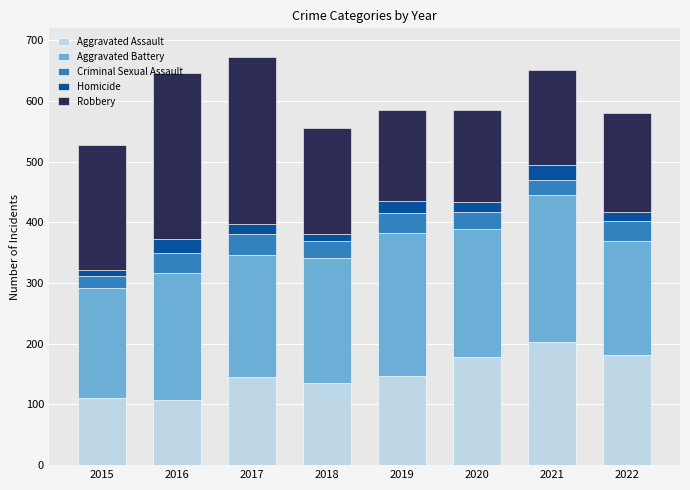

What is the highest value of the Aggravated Assault series?

203